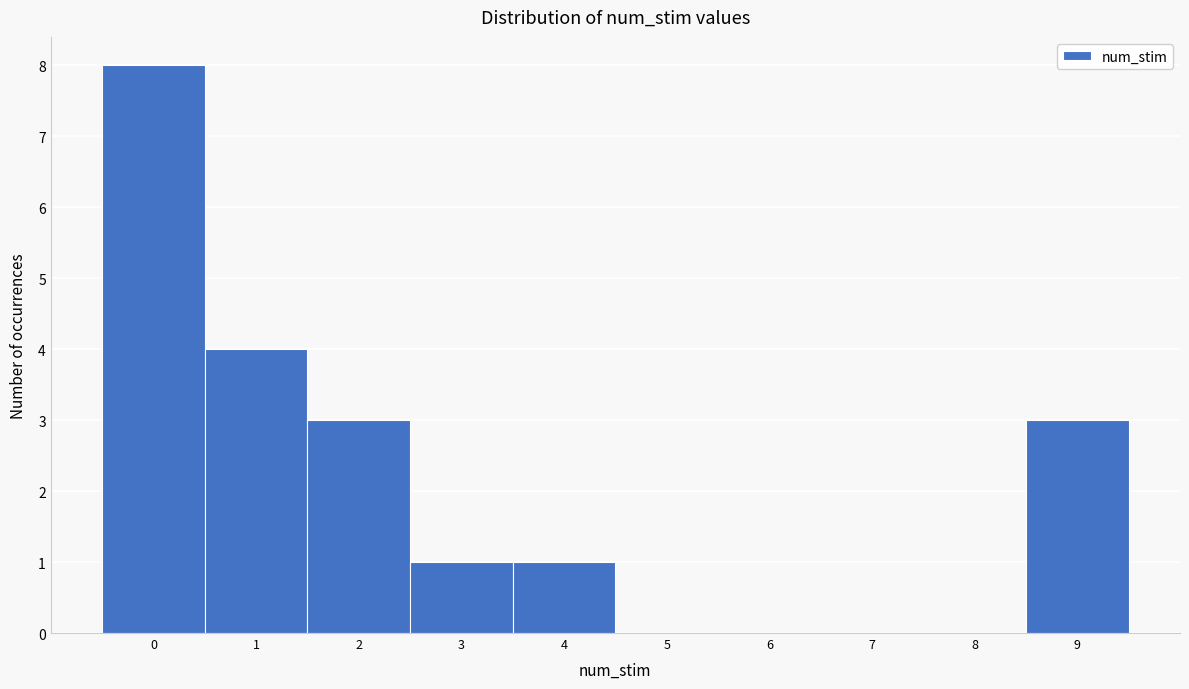

Reading left to right, list every bar in this chart as the range it spans on the x-axis followed by its height. The values are not printed on the chart, so give them approximately, as read against the axis.

-0.5 to 0.5: 8
0.5 to 1.5: 4
1.5 to 2.5: 3
2.5 to 3.5: 1
3.5 to 4.5: 1
4.5 to 5.5: 0
5.5 to 6.5: 0
6.5 to 7.5: 0
7.5 to 8.5: 0
8.5 to 9.5: 3